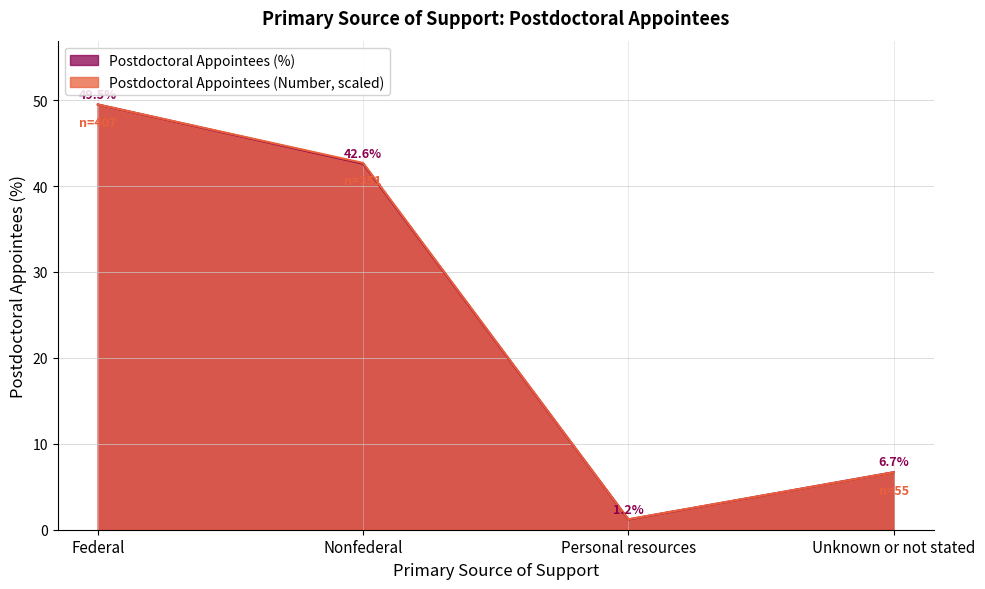

The Postdoctoral Appointees (%) series shows 32.2 at Federal. True or false?

False